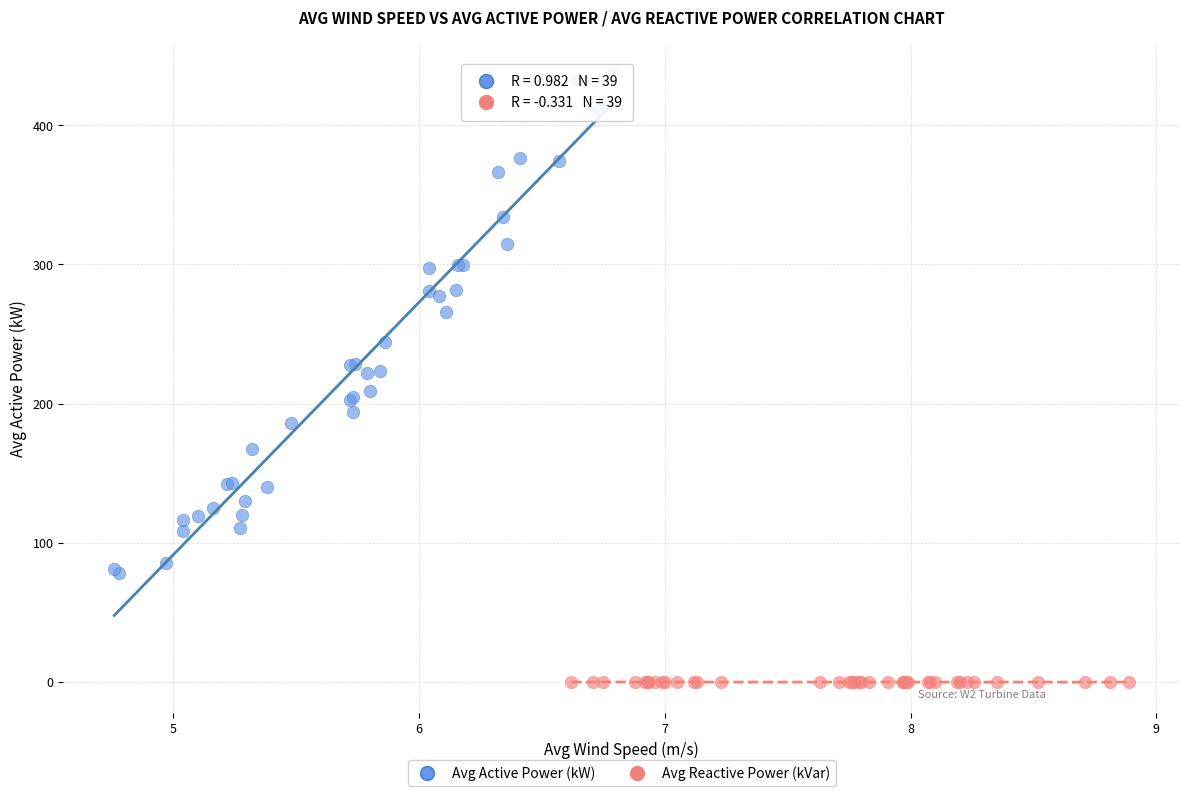

Which series reaches the maximum Y coordinate?

Avg Active Power (kW)